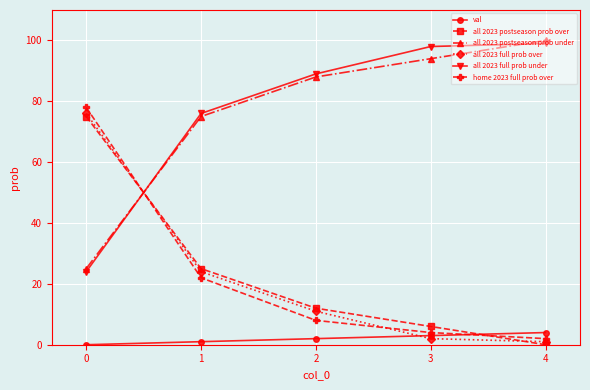

True or false: all 2023 postseason prob over has a value of 18 at 1.

False